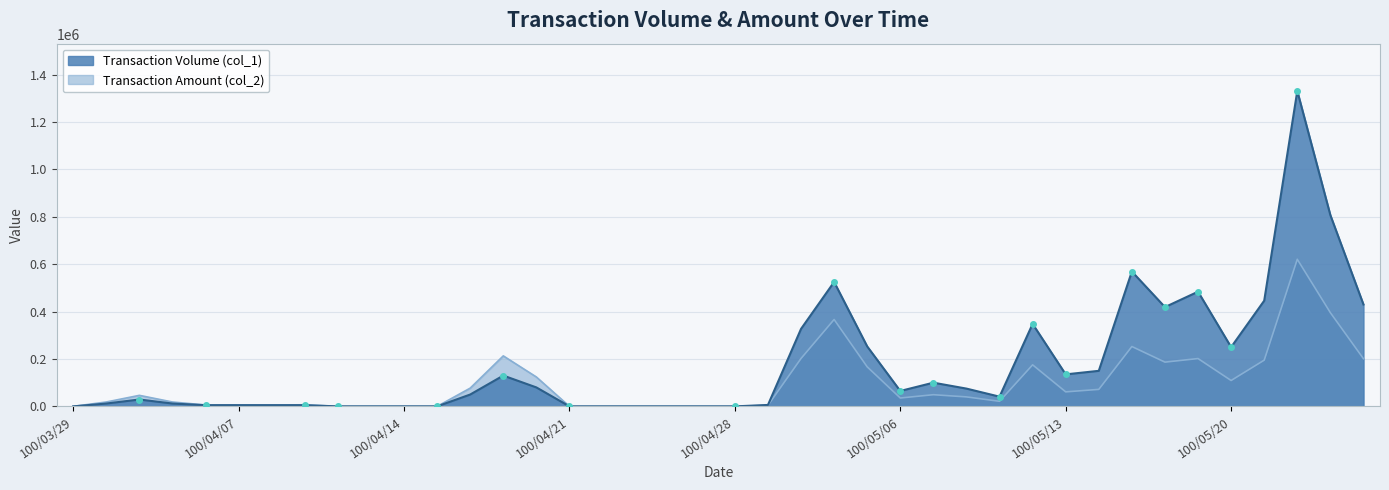

List the labels in order of Transaction Amount (col_2) value, largest first.

100/05/24, 100/05/25, 100/05/04, 100/05/17, 100/04/19, 100/05/03, 100/05/19, 100/05/26, 100/05/23, 100/05/18, 100/05/12, 100/05/05, 100/04/20, 100/05/20, 100/04/18, 100/05/16, 100/05/13, 100/05/09, 100/03/31, 100/05/10, 100/05/06, 100/05/11, 100/03/30, 100/04/01, 100/04/11, 100/04/07, 100/04/08, 100/04/06, 100/04/29, 100/03/29, 100/04/12, 100/04/13, 100/04/14, 100/04/15, 100/04/21, 100/04/22, 100/04/25, 100/04/26, 100/04/27, 100/04/28